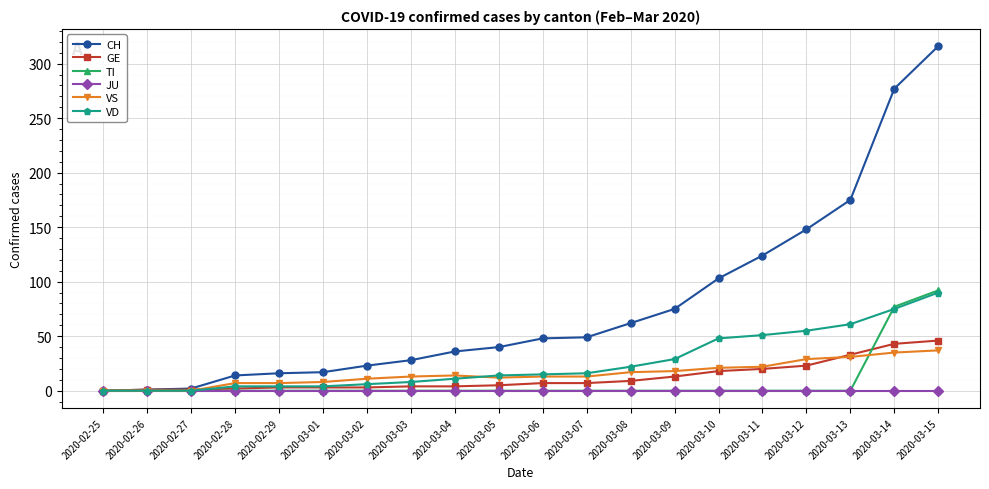

What is the label of the 17th point from the right?

2020-02-28